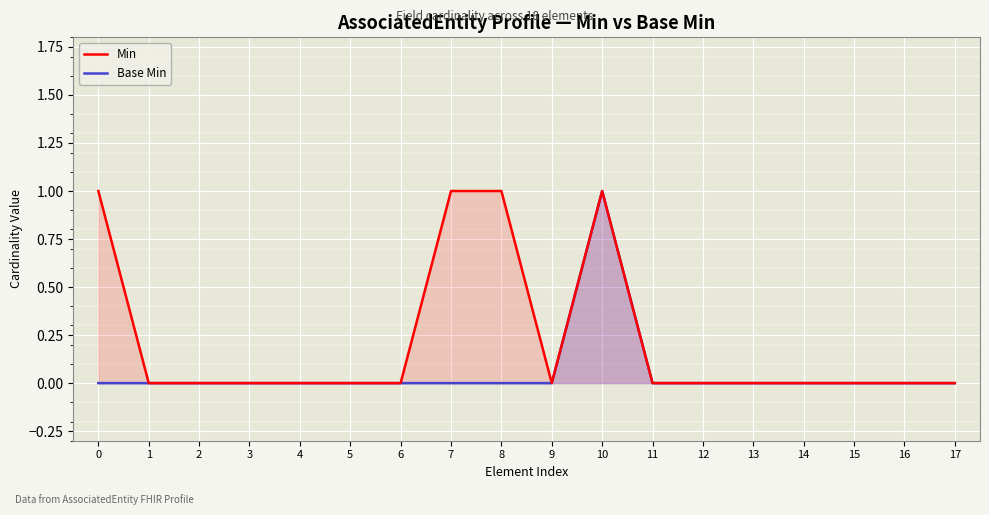

The value of Base Min at 9 is 0. True or false?

False